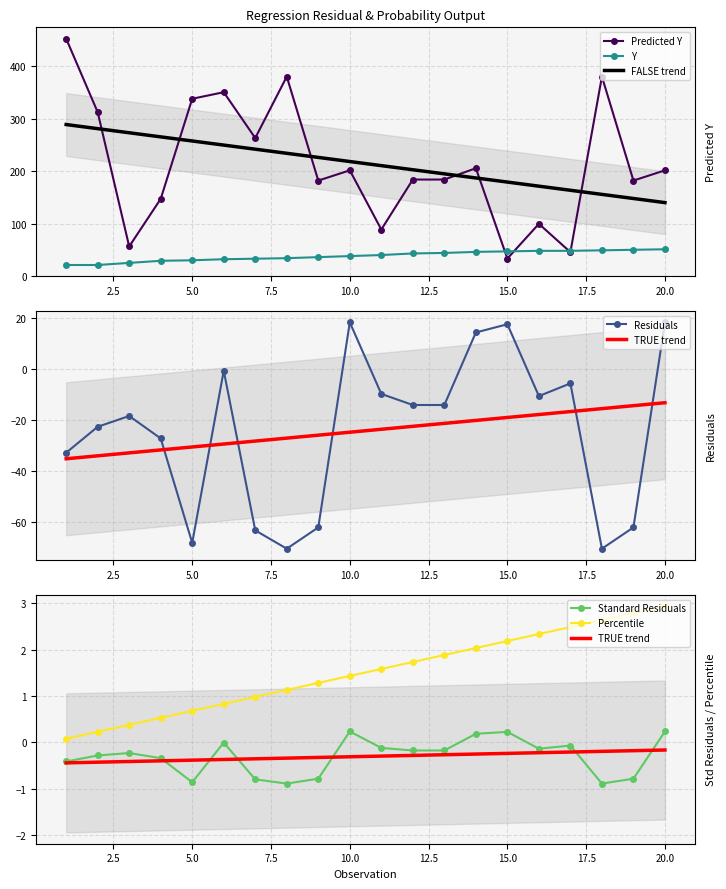

What is the total value across all series at 5?

299.8